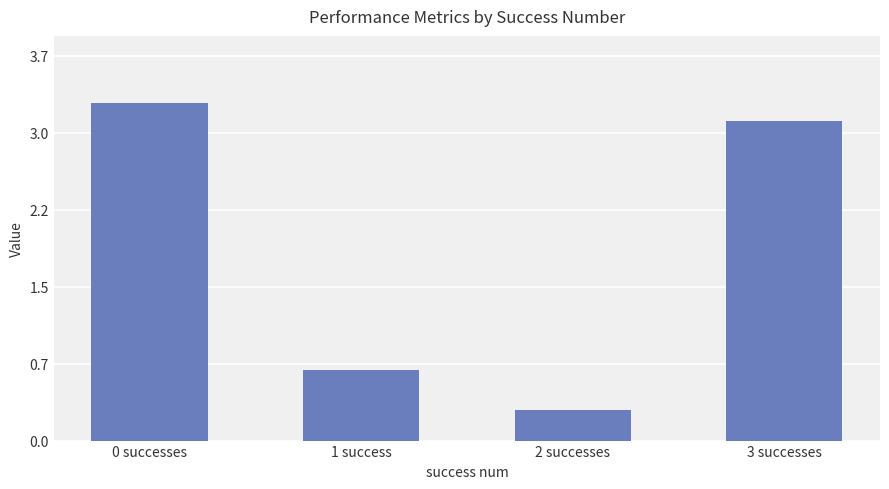

At which label does the data first exceed 3?

0 successes